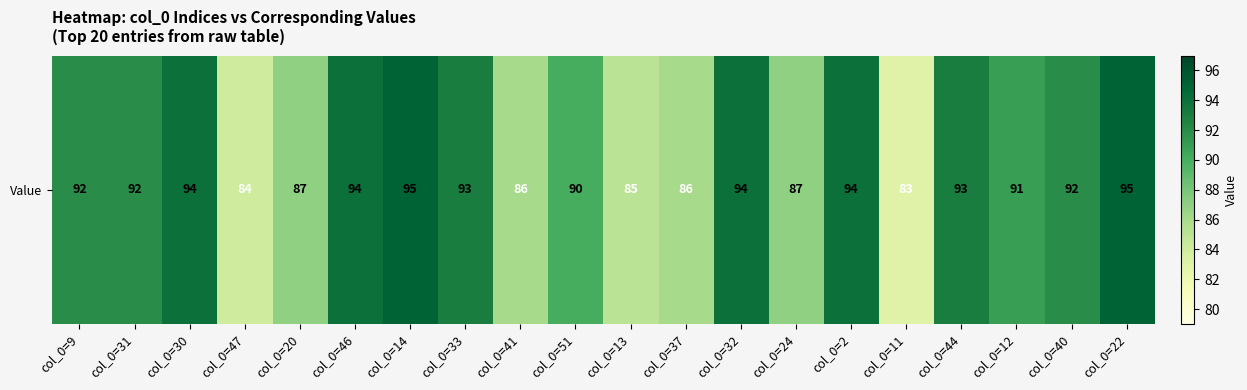

Reading left to right, what are all the values shown in this chart?

col_0=9=92	col_0=31=92	col_0=30=94	col_0=47=84	col_0=20=87	col_0=46=94	col_0=14=95	col_0=33=93	col_0=41=86	col_0=51=90	col_0=13=85	col_0=37=86	col_0=32=94	col_0=24=87	col_0=2=94	col_0=11=83	col_0=44=93	col_0=12=91	col_0=40=92	col_0=22=95